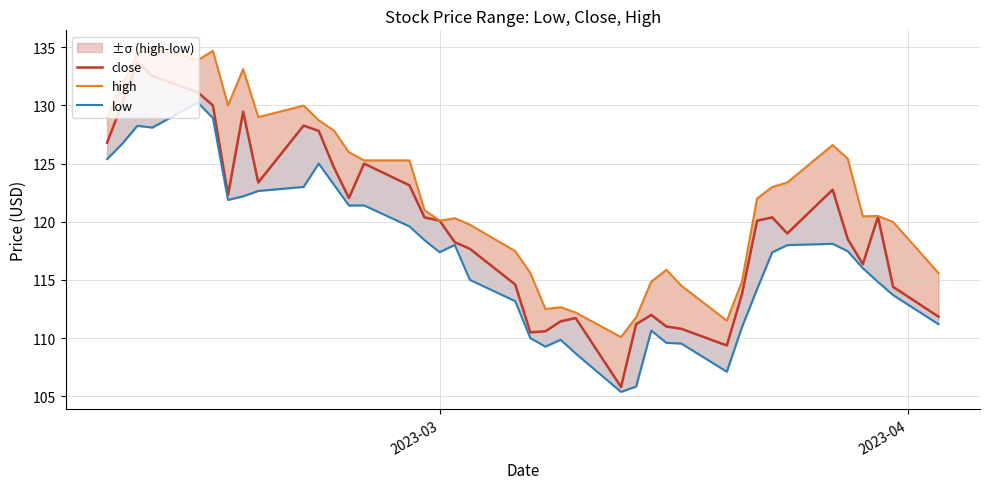

How many interior local peaks does the high series have?

9